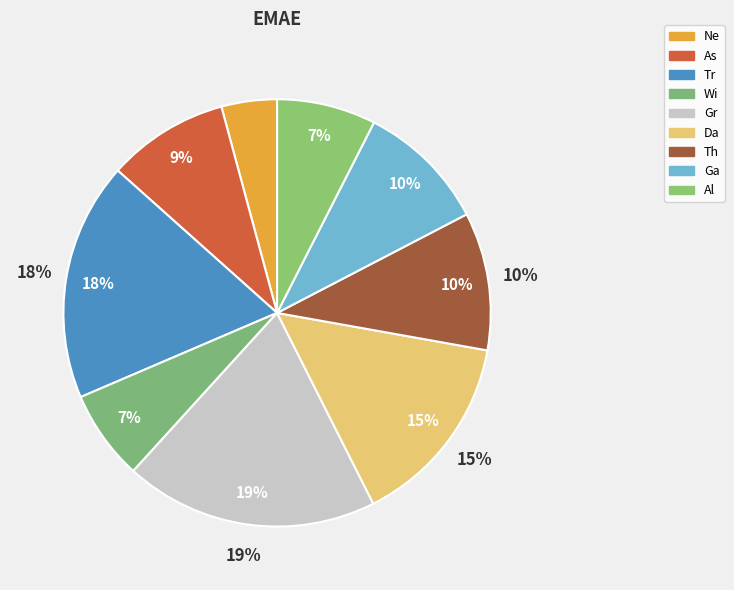

Count the number of slices in the pie.

9